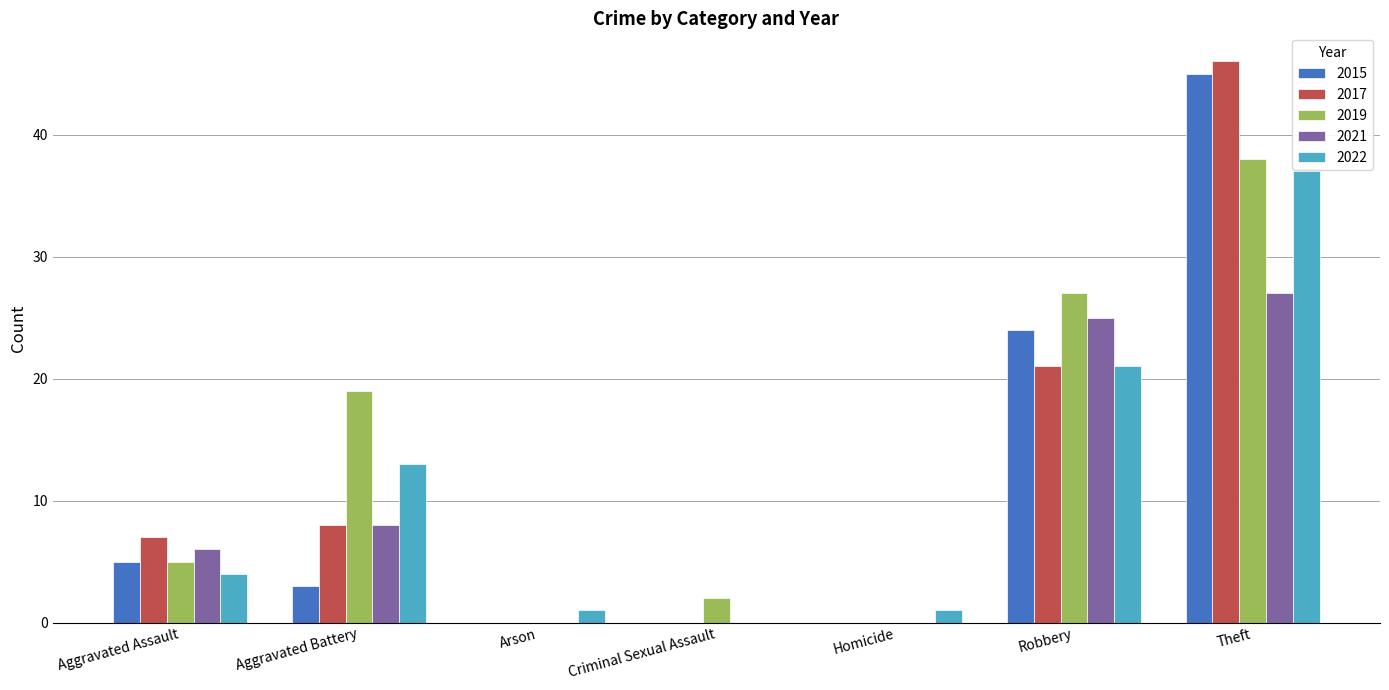

What is the average value of the 2019 series?

13